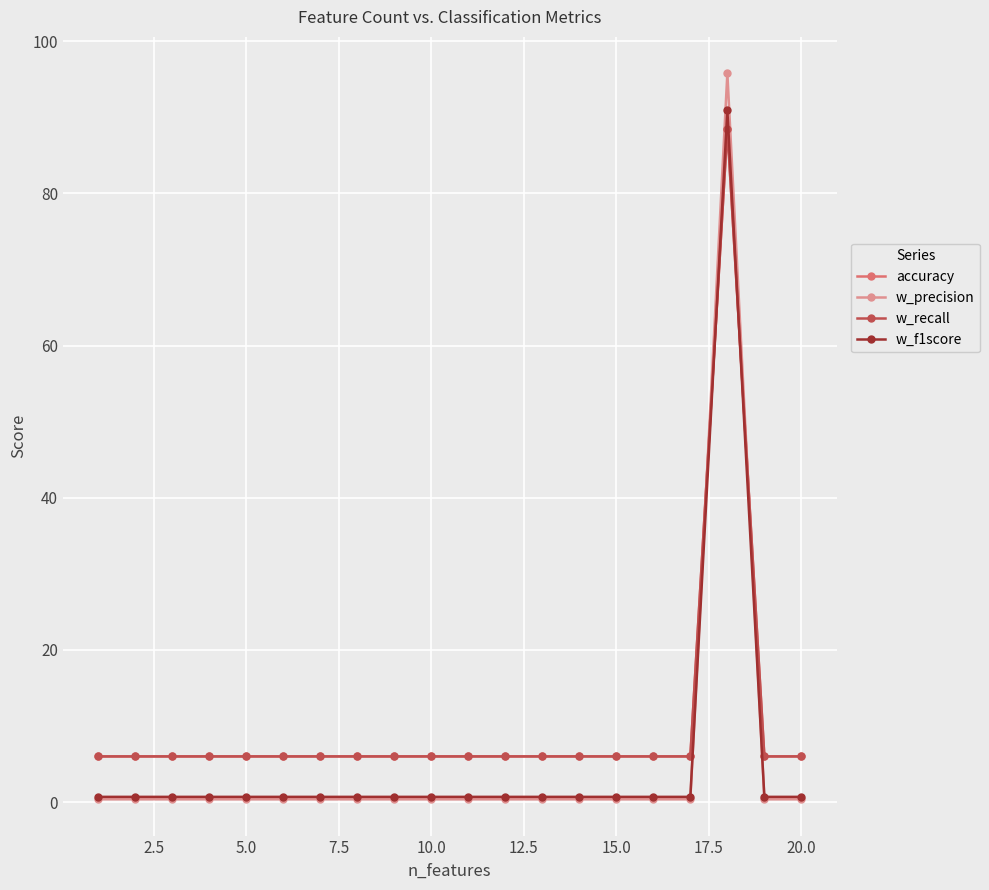

How many intersections are there between w_f1score and w_recall?

2